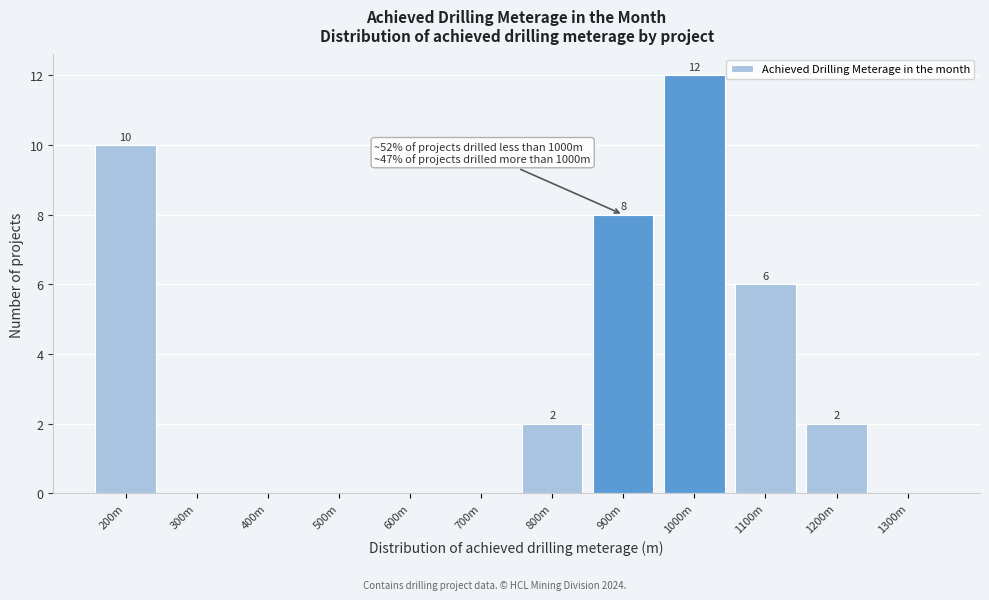

Reading left to right, extract all data points from this chart.

200m=10	300m=0	400m=0	500m=0	600m=0	700m=0	800m=2	900m=8	1000m=12	1100m=6	1200m=2	1300m=0